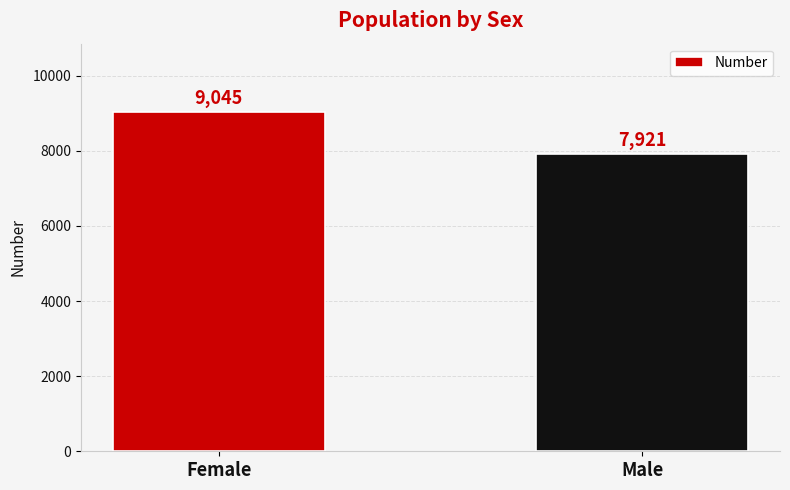

What is the label of the 1st bar from the right?

Male